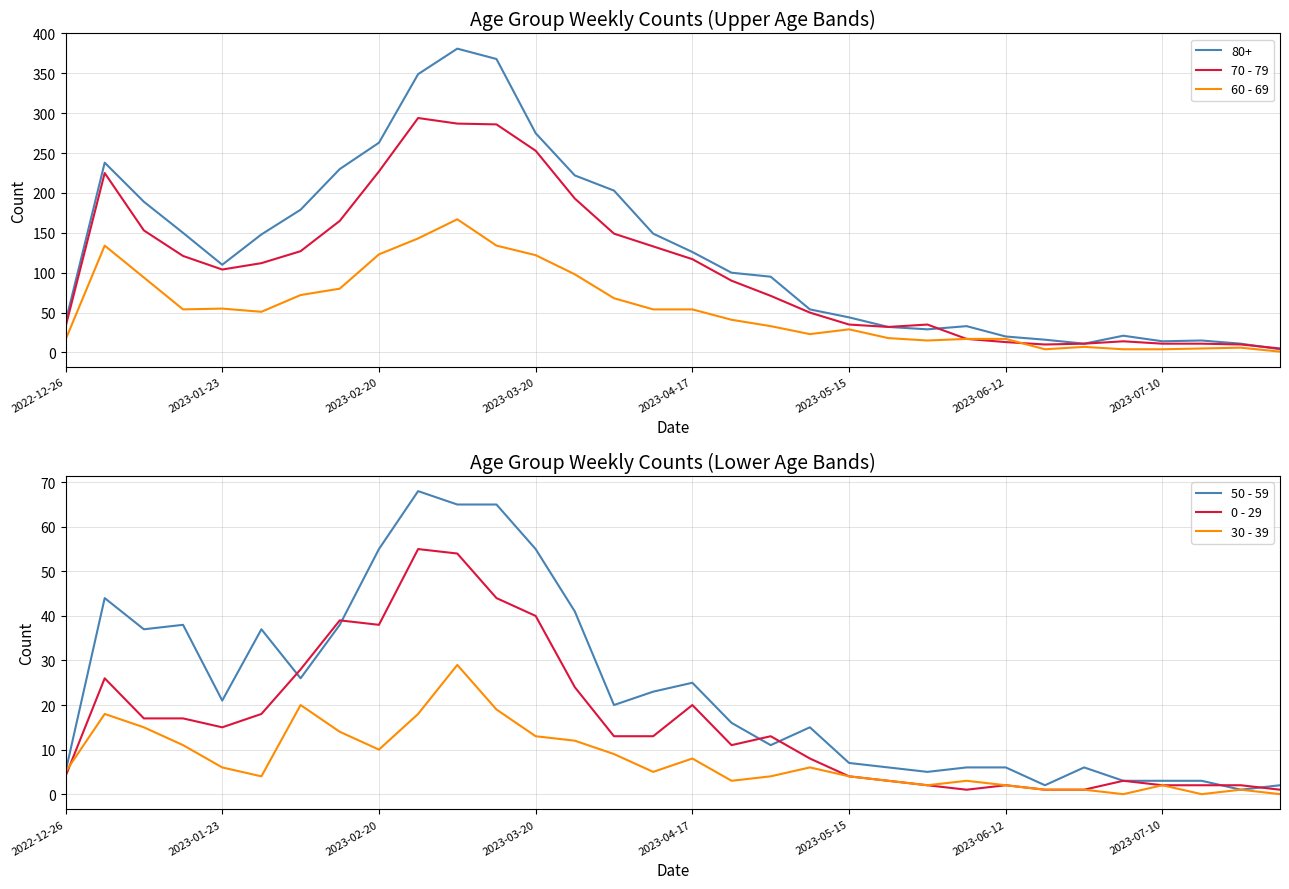

Is it true that 50 - 59 equals 18 at 2023-03-20?

False